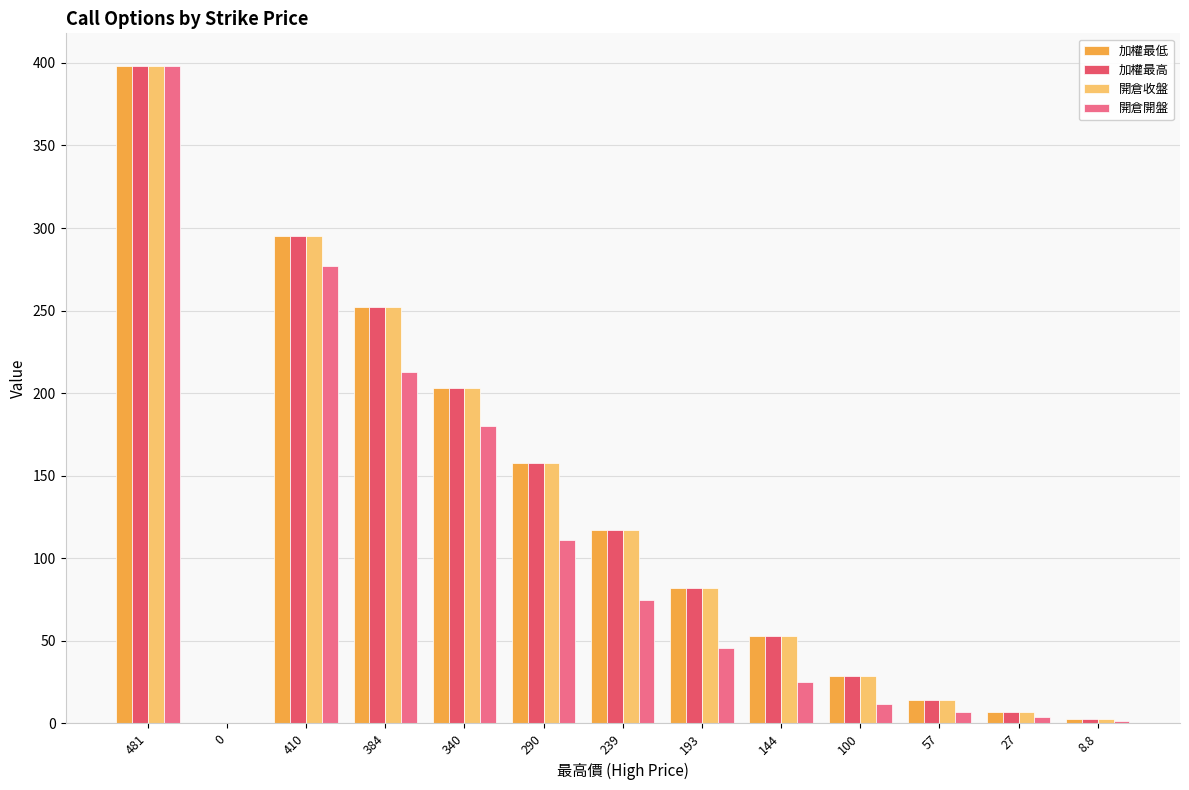

Count the number of data series in this chart.

4